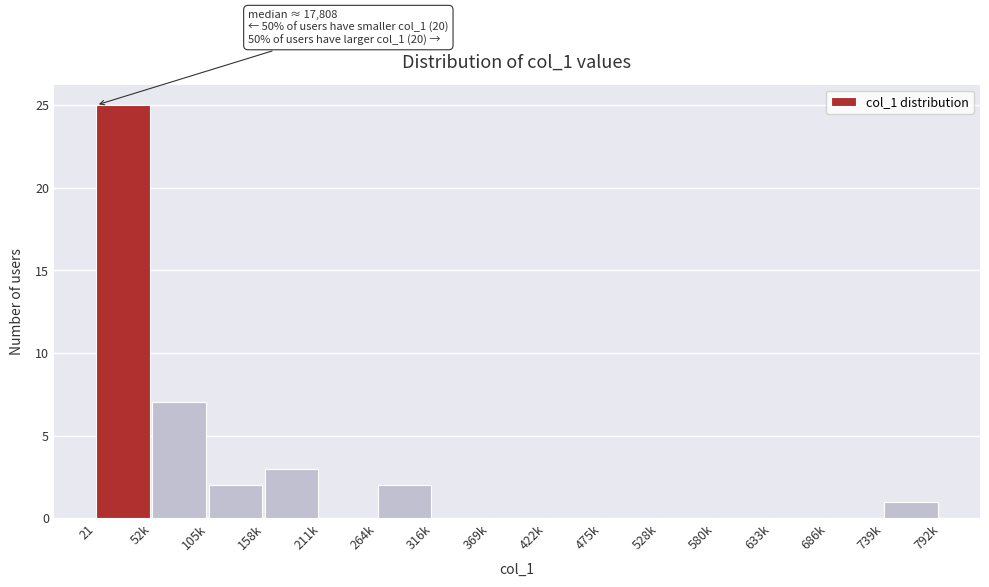

Reading left to right, transcribe all the data shown in this chart.

21=25	52k=7	105k=2	158k=3	211k=0	264k=2	316k=0	369k=0	422k=0	475k=0	528k=0	580k=0	633k=0	686k=0	739k=1